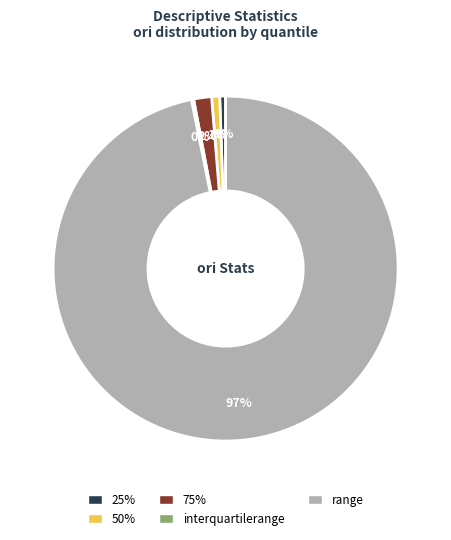

Is it true that range is 97% of the pie?

True